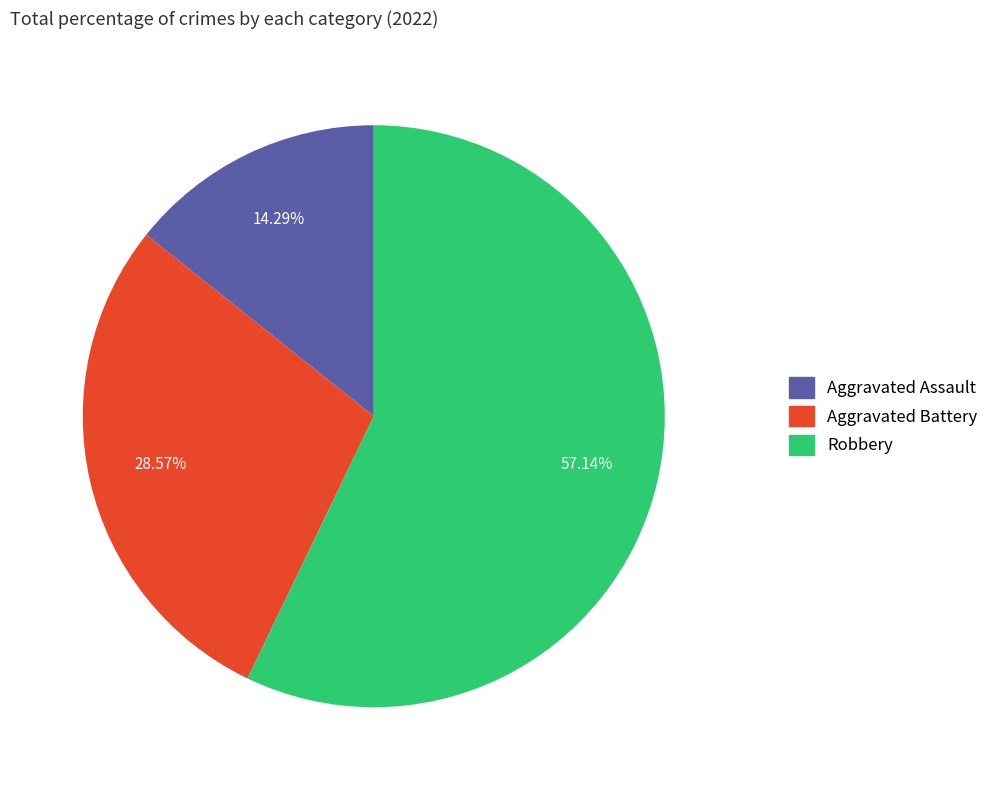

Is there any slice that represents more than half of the pie?

Yes